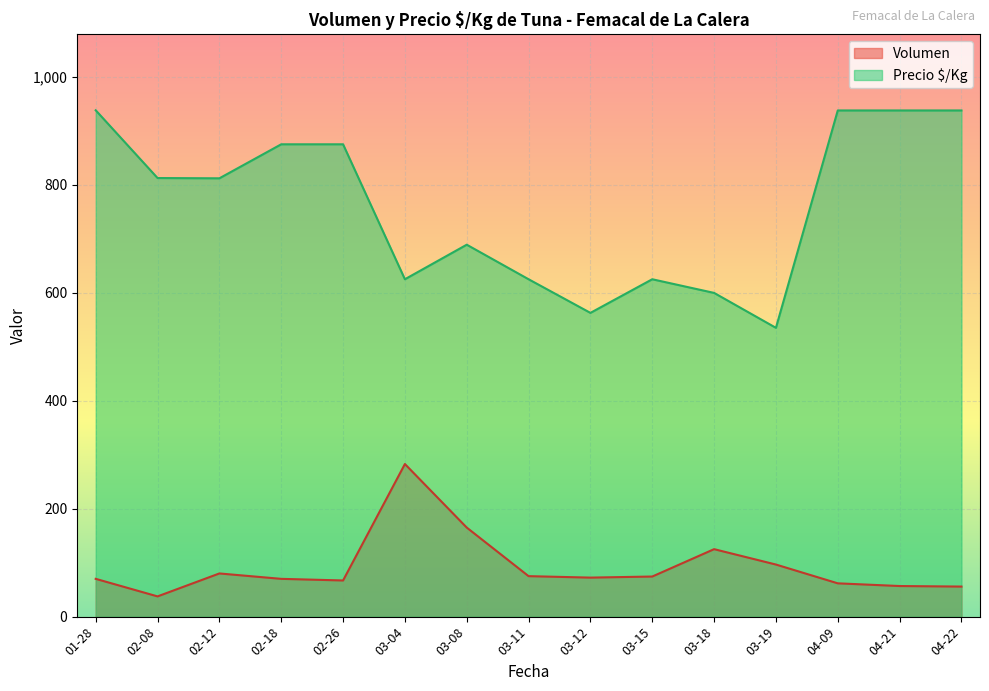

Rank the series at 20 from lowest to highest value.

Volumen, Precio $/Kg